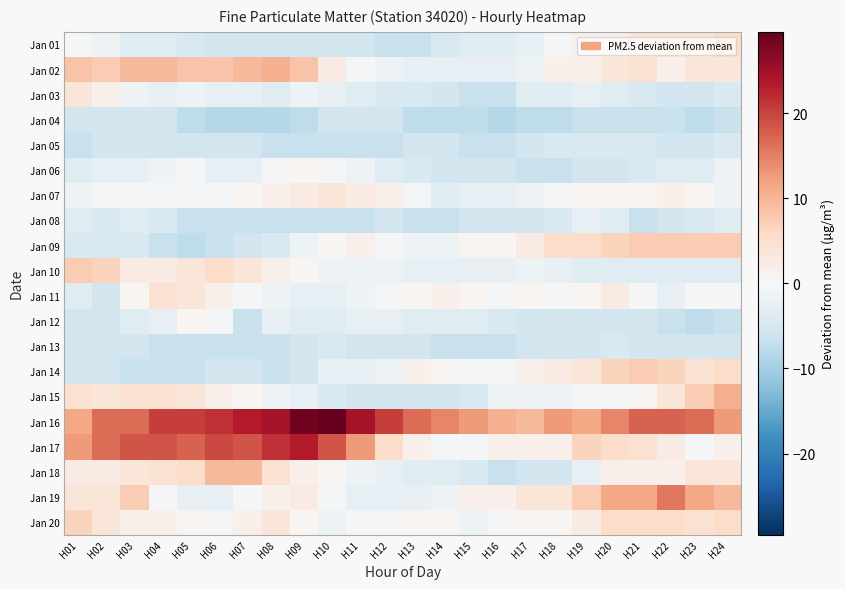

At H07, list the series in order from smallest to largest.

Jan 04, Jan 08, Jan 12, Jan 13, Jan 01, Jan 05, Jan 09, Jan 14, Jan 03, Jan 06, Jan 11, Jan 19, Jan 07, Jan 15, Jan 20, Jan 10, Jan 02, Jan 18, Jan 17, Jan 16